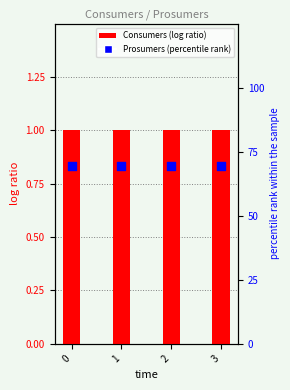

Which series has the largest total across all categories?

Prosumers